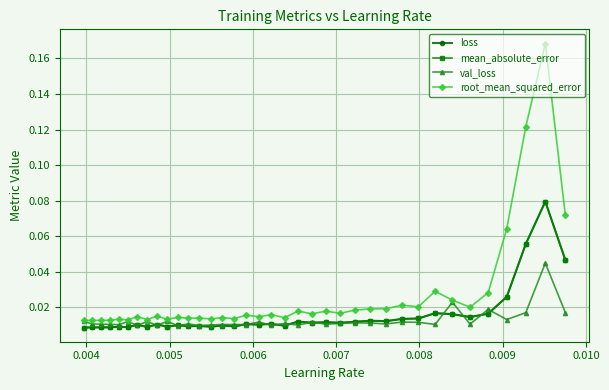

Which series has the widest spread of values?

root_mean_squared_error